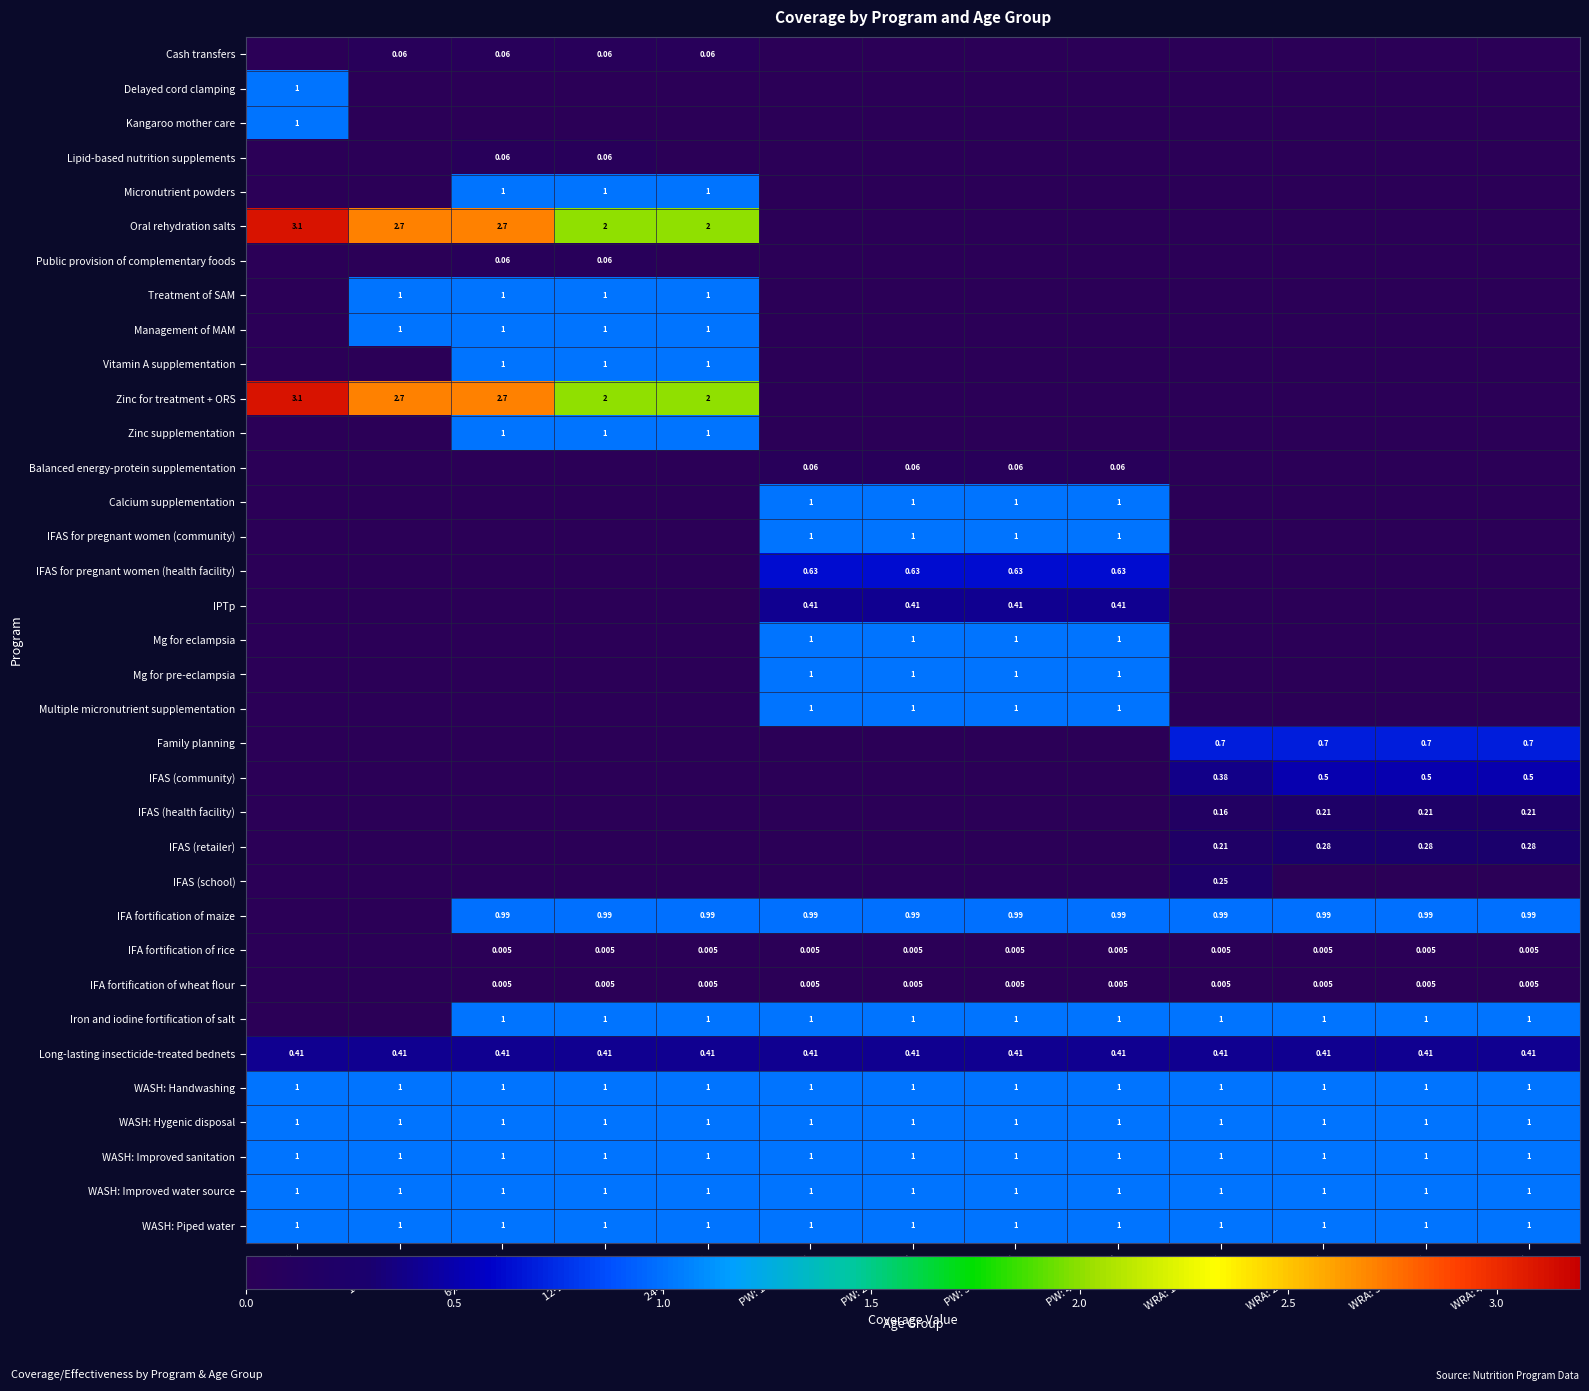

Is the value of IFA fortification of wheat flour at WRA: 40-49 years greater than the value of IFAS for pregnant women (community) at PW: 30-39 years?

No